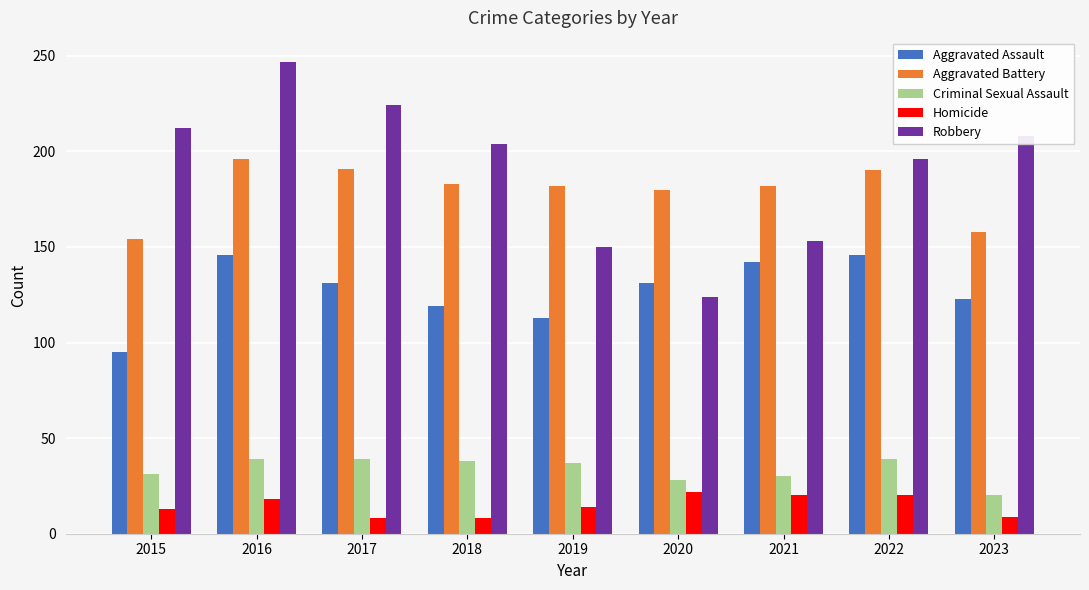

What is the greatest value displayed?

247